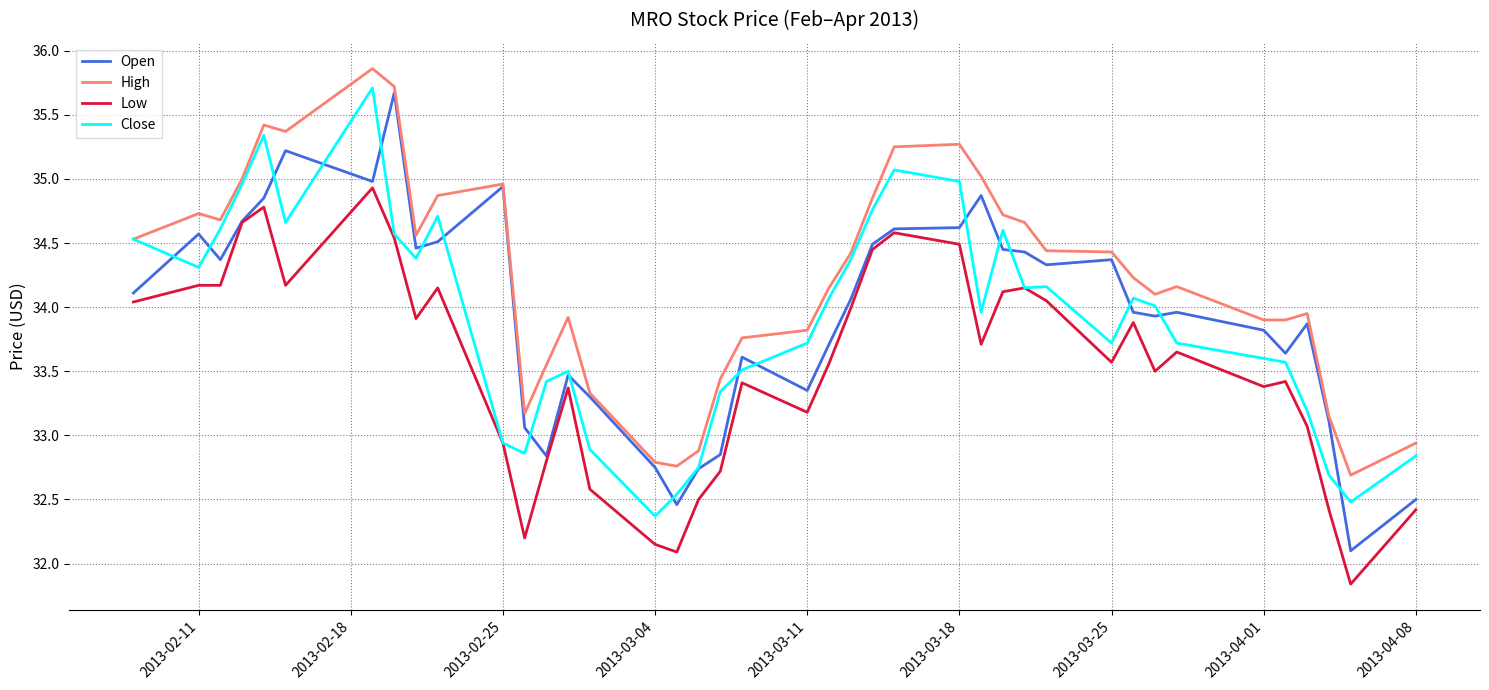

What is the greatest value displayed?

35.9